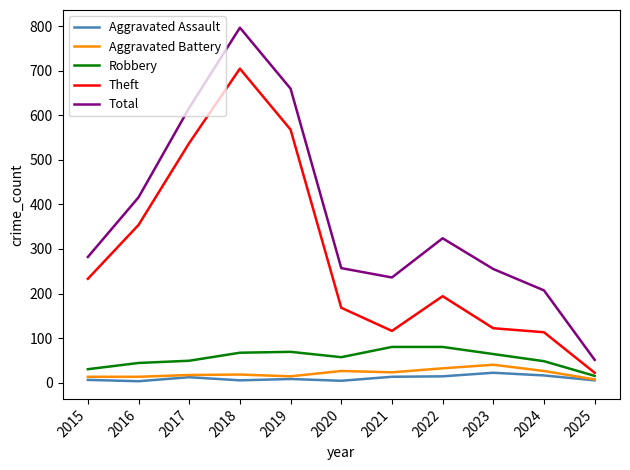

True or false: Total and Robbery intersect in this chart.

False